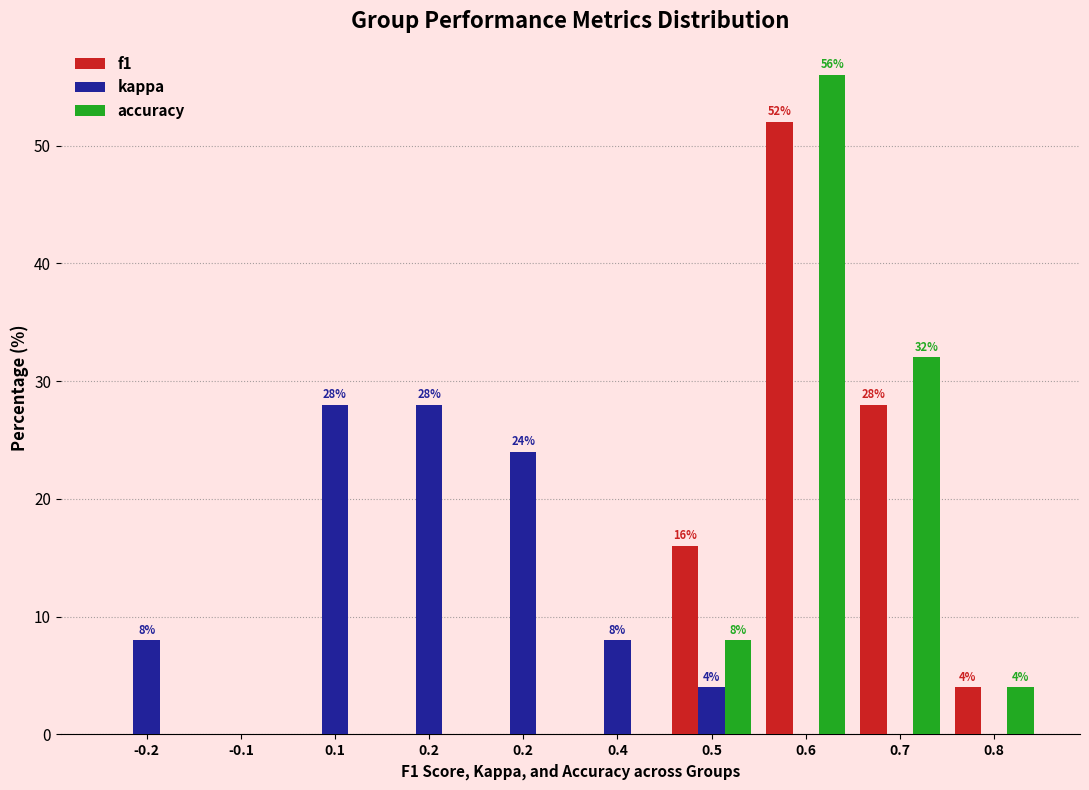

Are the bars horizontal?

No